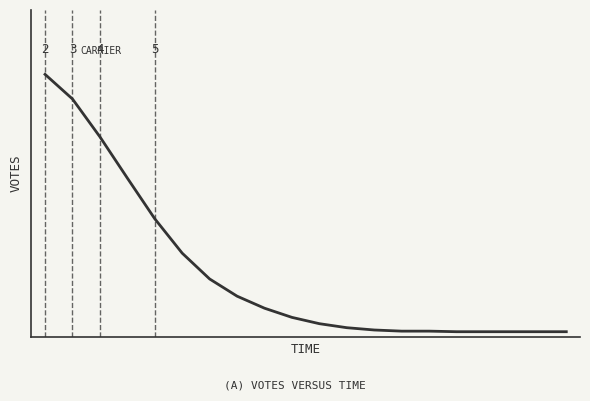

How many lines are shown in the chart?

1